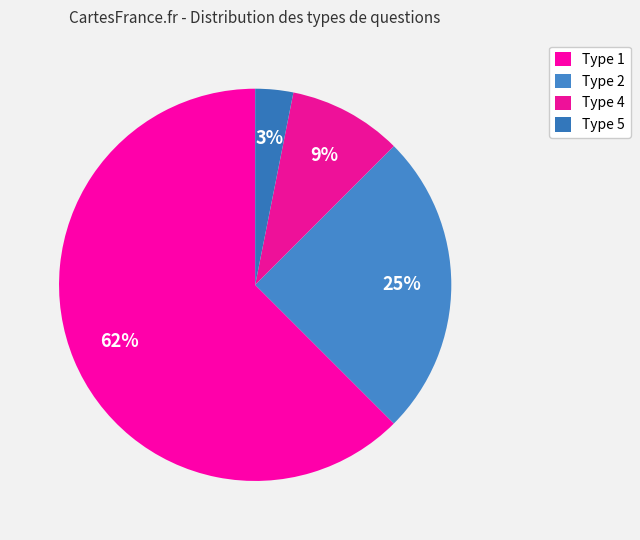

How many segments does this pie chart have?

4